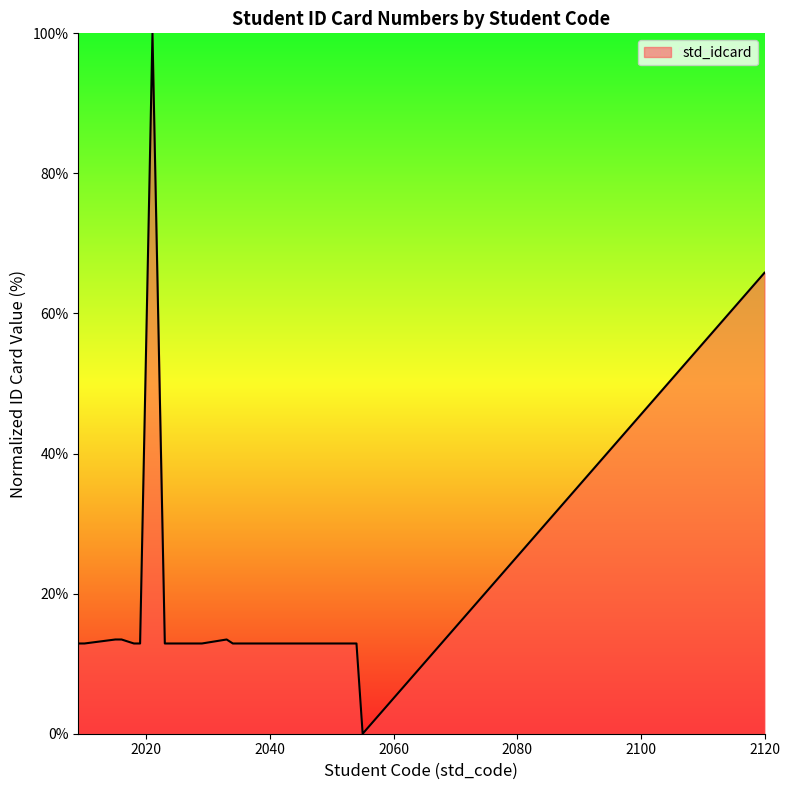

What is the greatest value displayed?

100.0